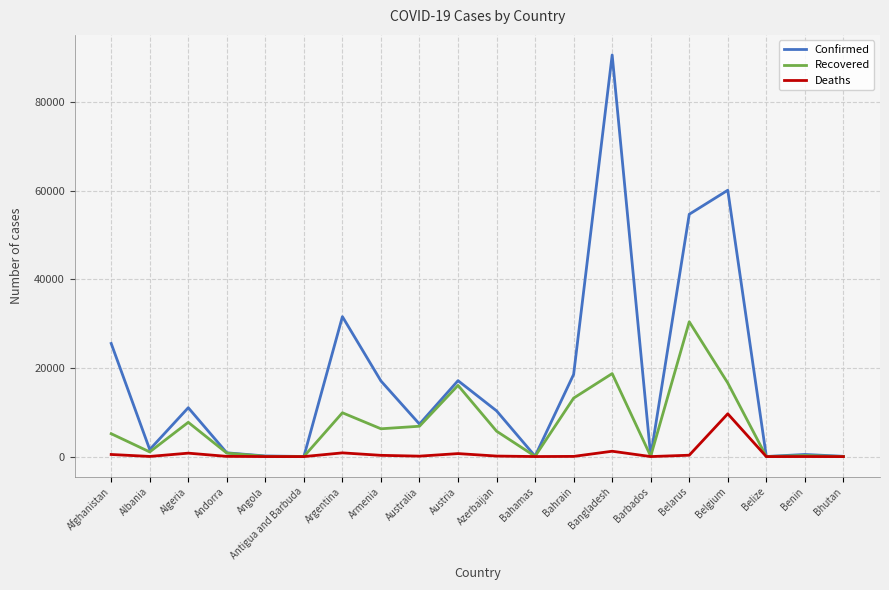

List the series in order of their peak value, highest first.

Confirmed, Recovered, Deaths